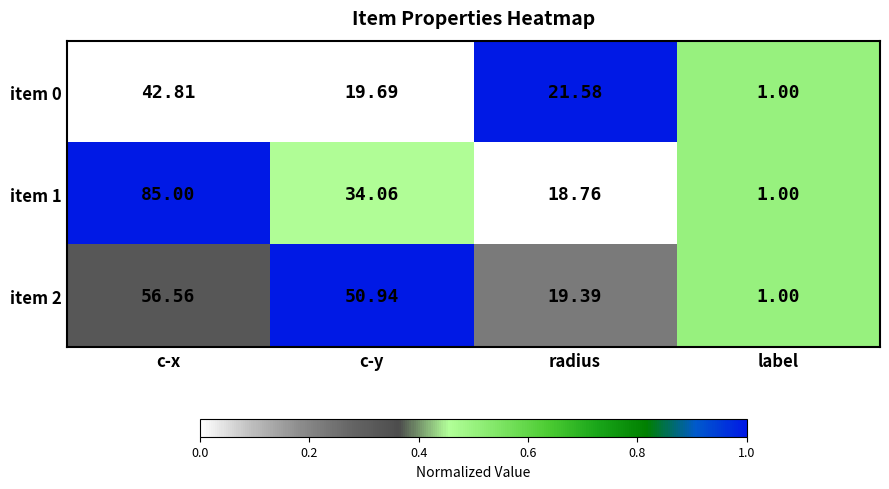

List the labels in order of item 2 value, smallest first.

label, radius, c-y, c-x